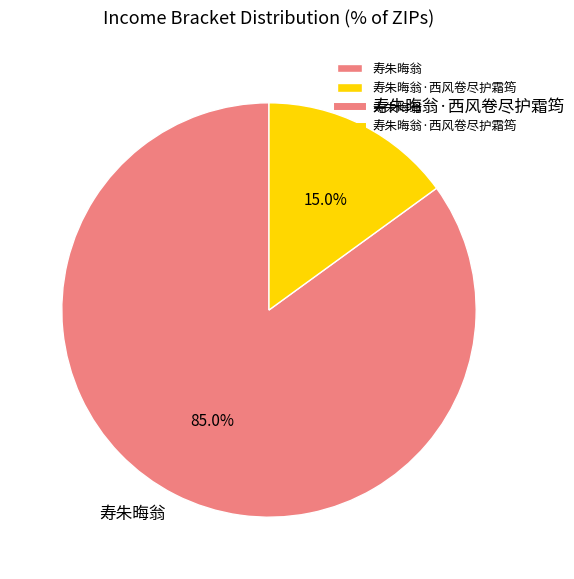

Which category has the smallest portion of the pie?

寿朱晦翁·西风卷尽护霜筠